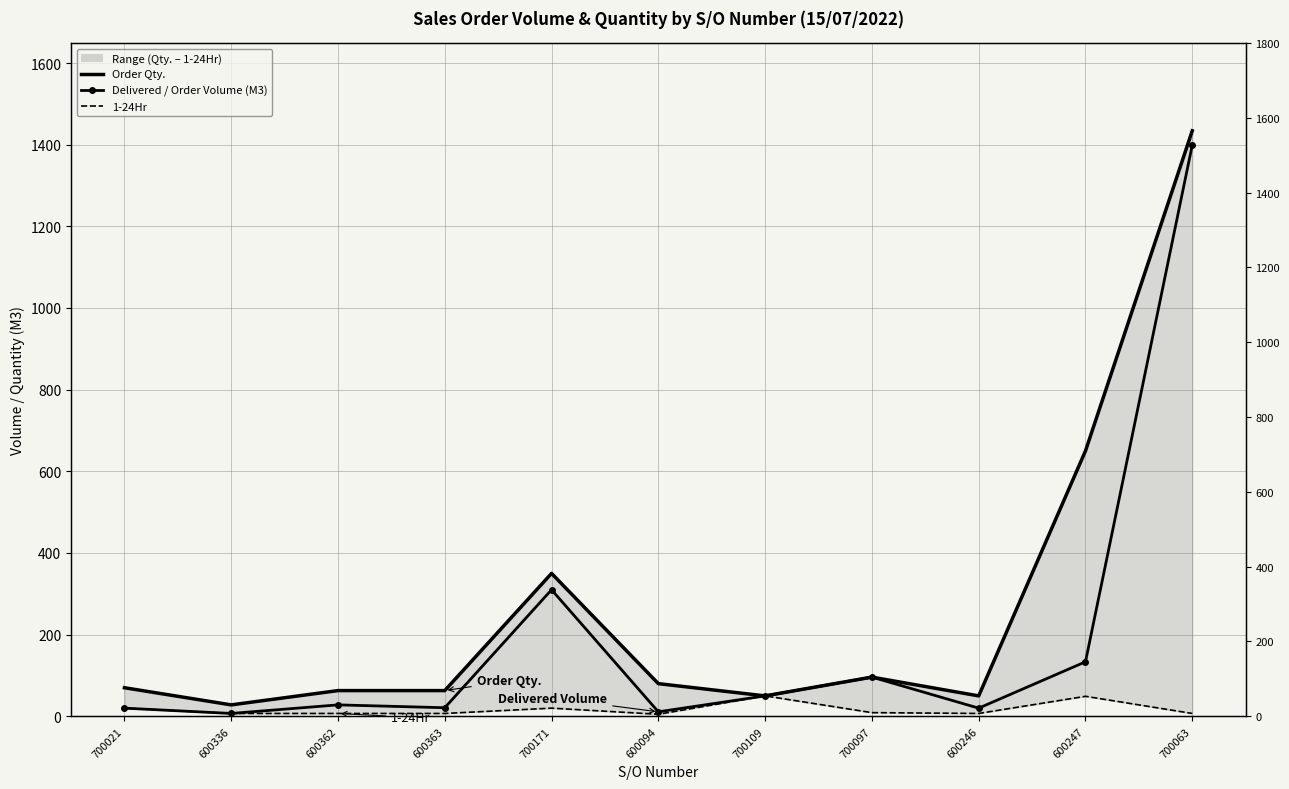

True or false: Delivered / Order Volume (M3) has more than 1 interior local peaks.

True